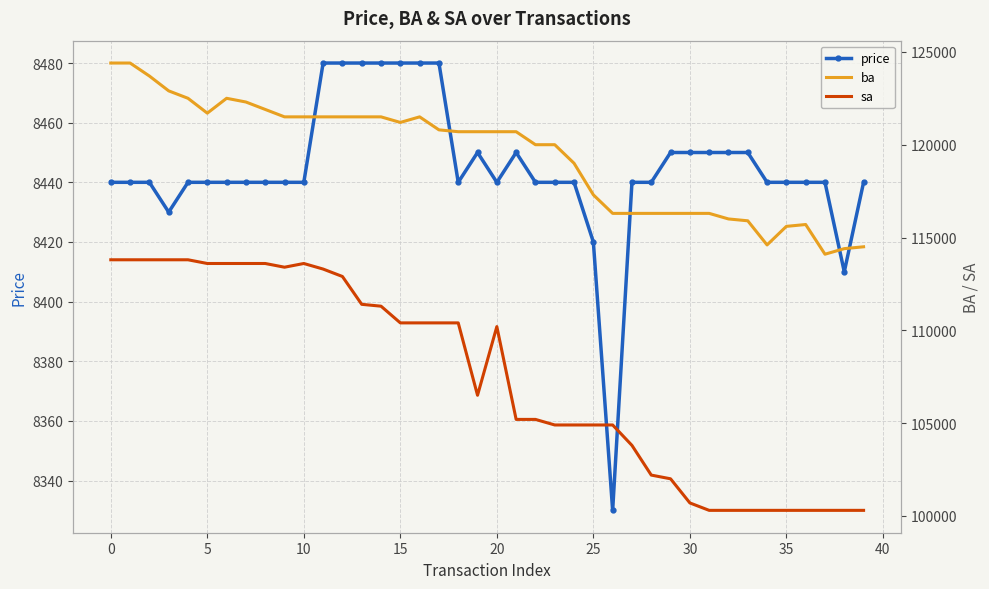

True or false: price has a value of 5231 at 30.

False